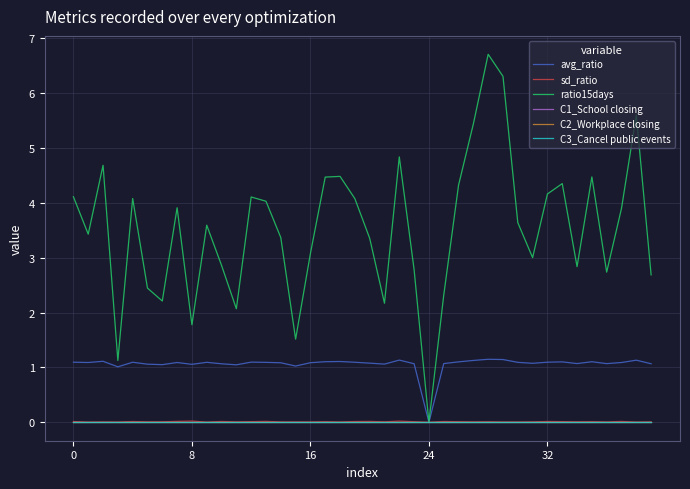

Does the chart display data point markers on the line(s)?

No